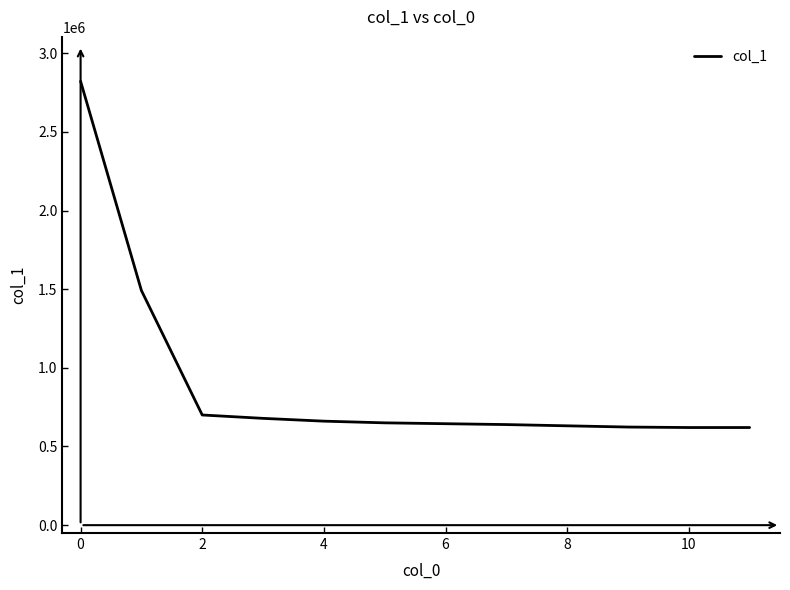

What is the difference between the maximum and minimum values?

2200821.9